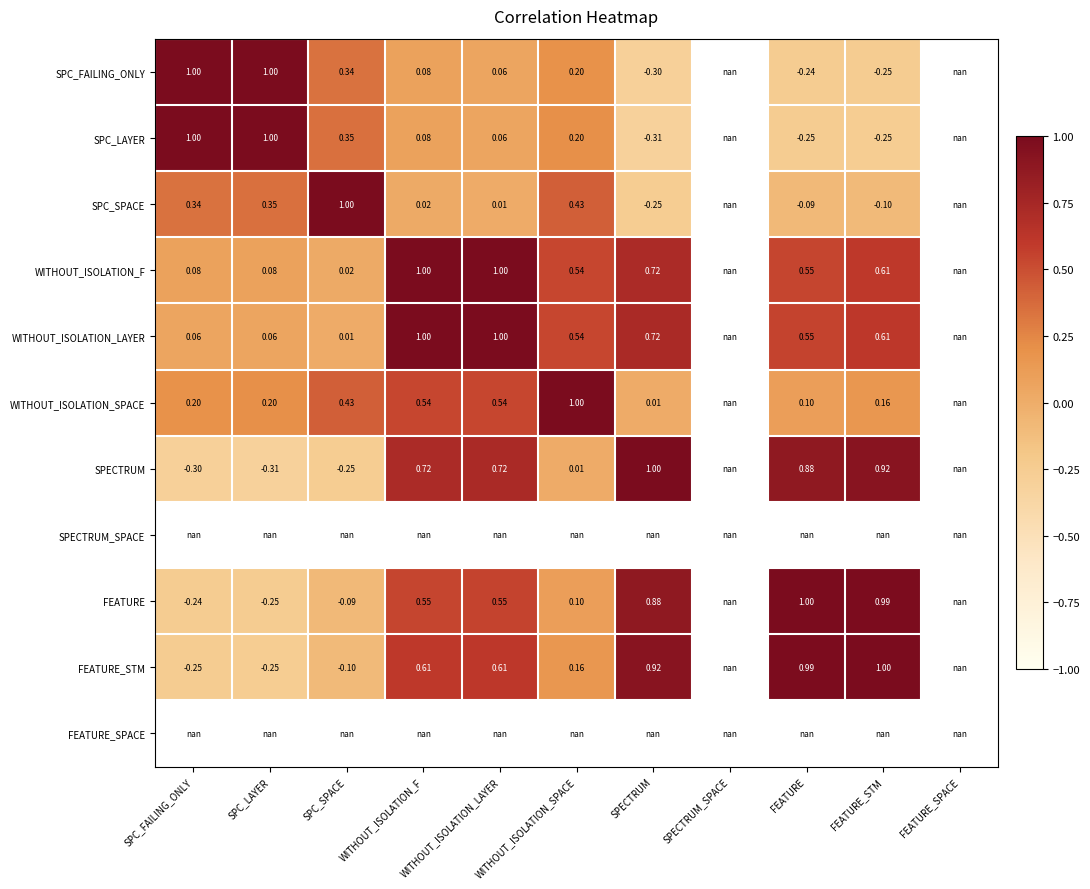

Rank the series at WITHOUT_ISOLATION_F from lowest to highest value.

SPC_SPACE, SPC_LAYER, SPC_FAILING_ONLY, WITHOUT_ISOLATION_SPACE, FEATURE, FEATURE_STM, SPECTRUM, WITHOUT_ISOLATION_LAYER, WITHOUT_ISOLATION_F, SPECTRUM_SPACE, FEATURE_SPACE